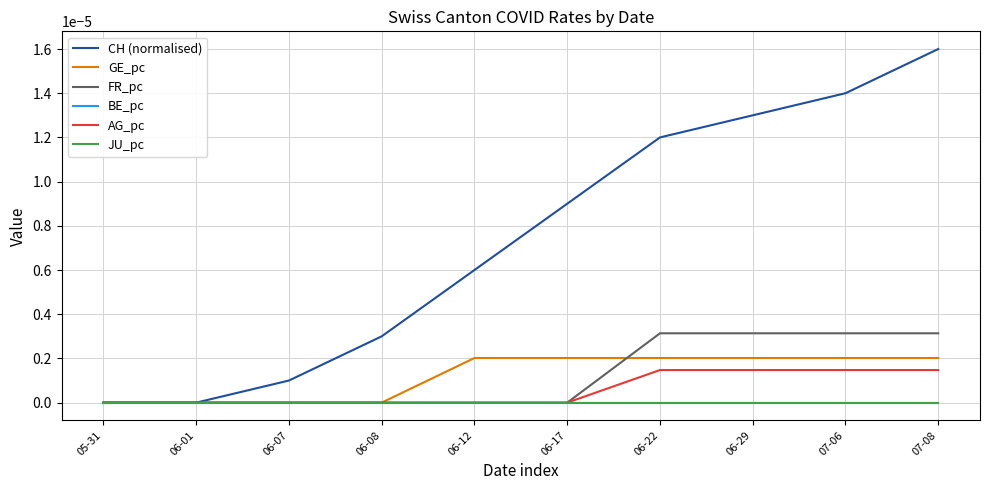

How many lines are shown in the chart?

6